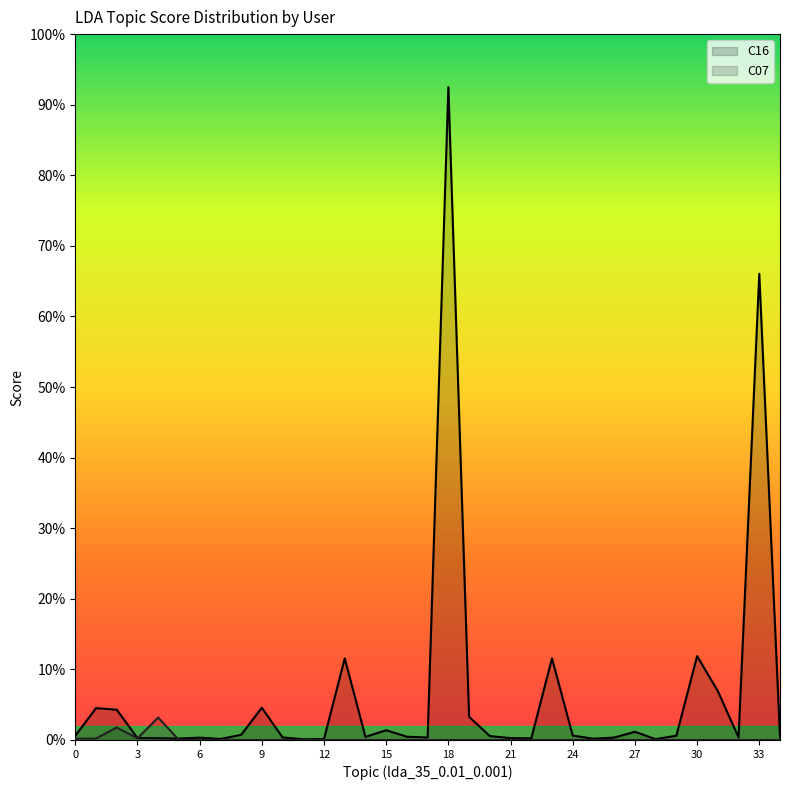

At which category is the sum across all series the highest?

18